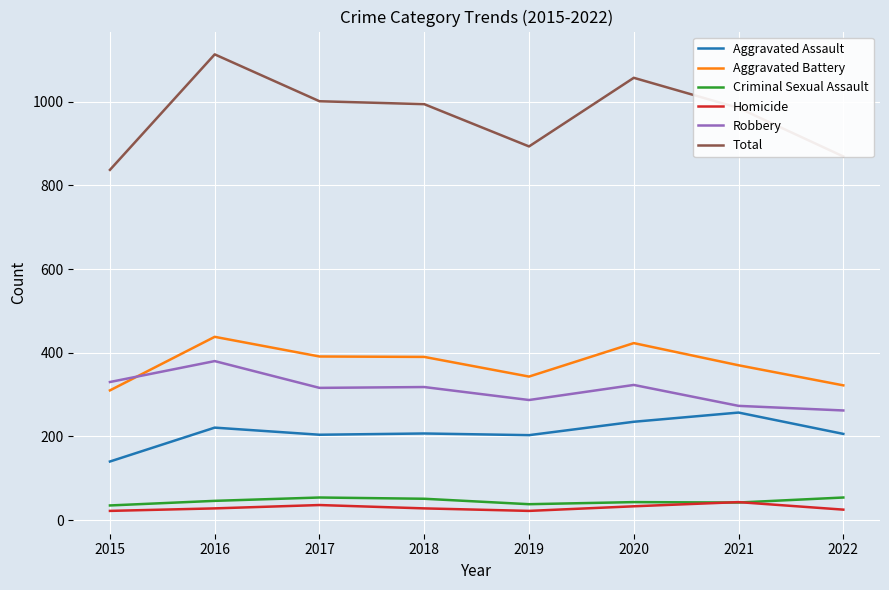

True or false: Aggravated Battery and Total intersect in this chart.

False